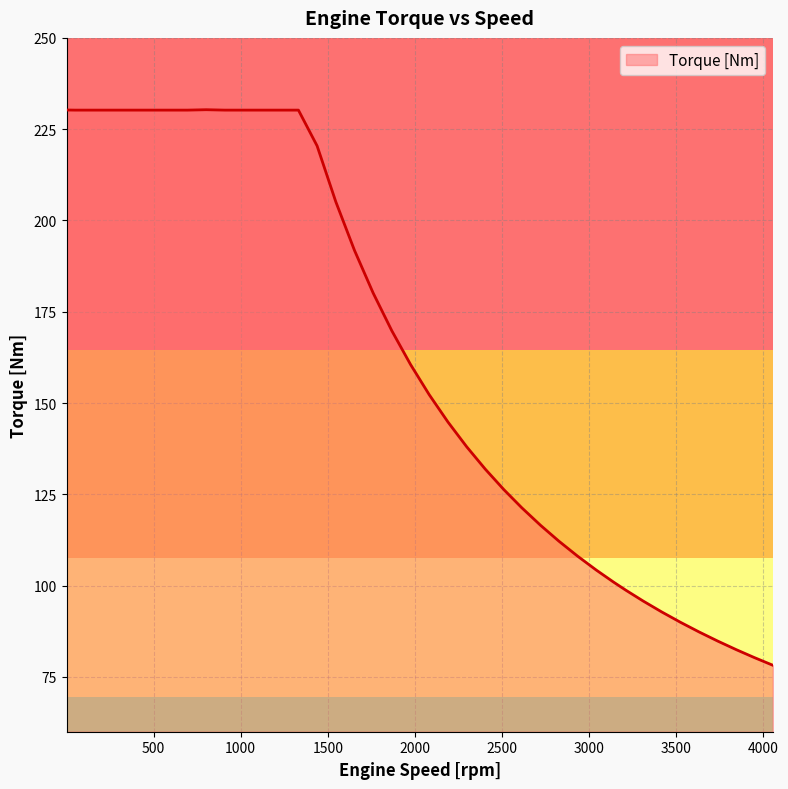

What is the minimum value shown in the chart?

78.2